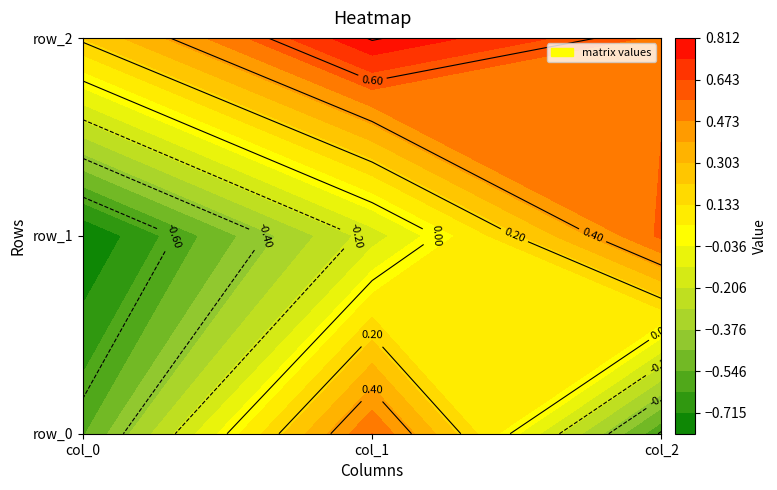

Which series changed the most between 0 and 1?

row_0